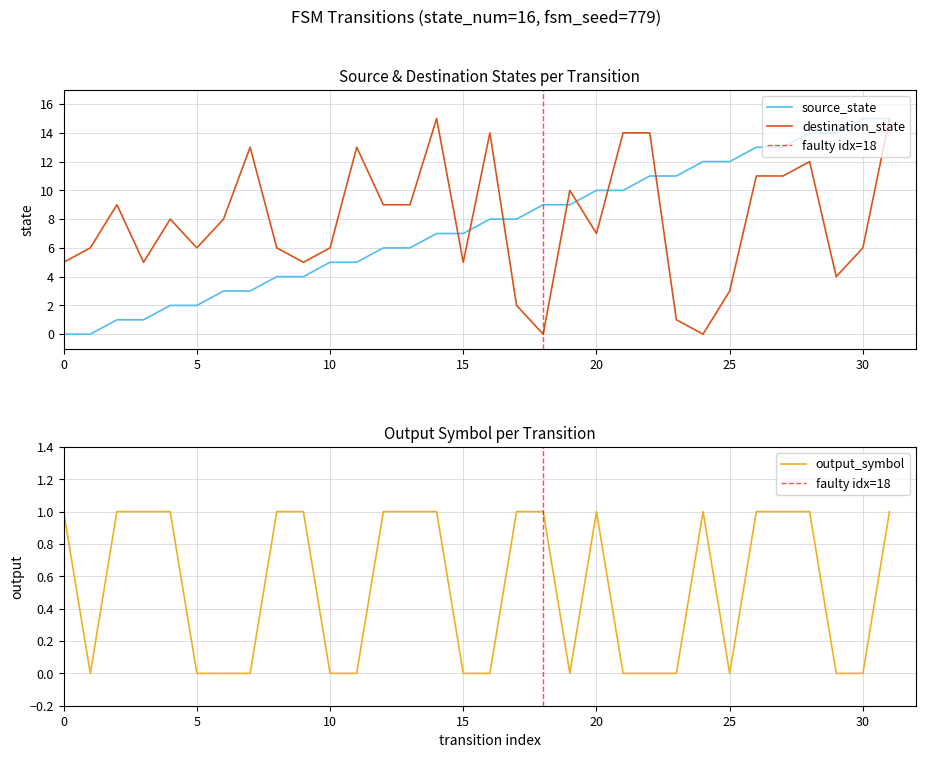

At which category is the sum across all series the highest?

31